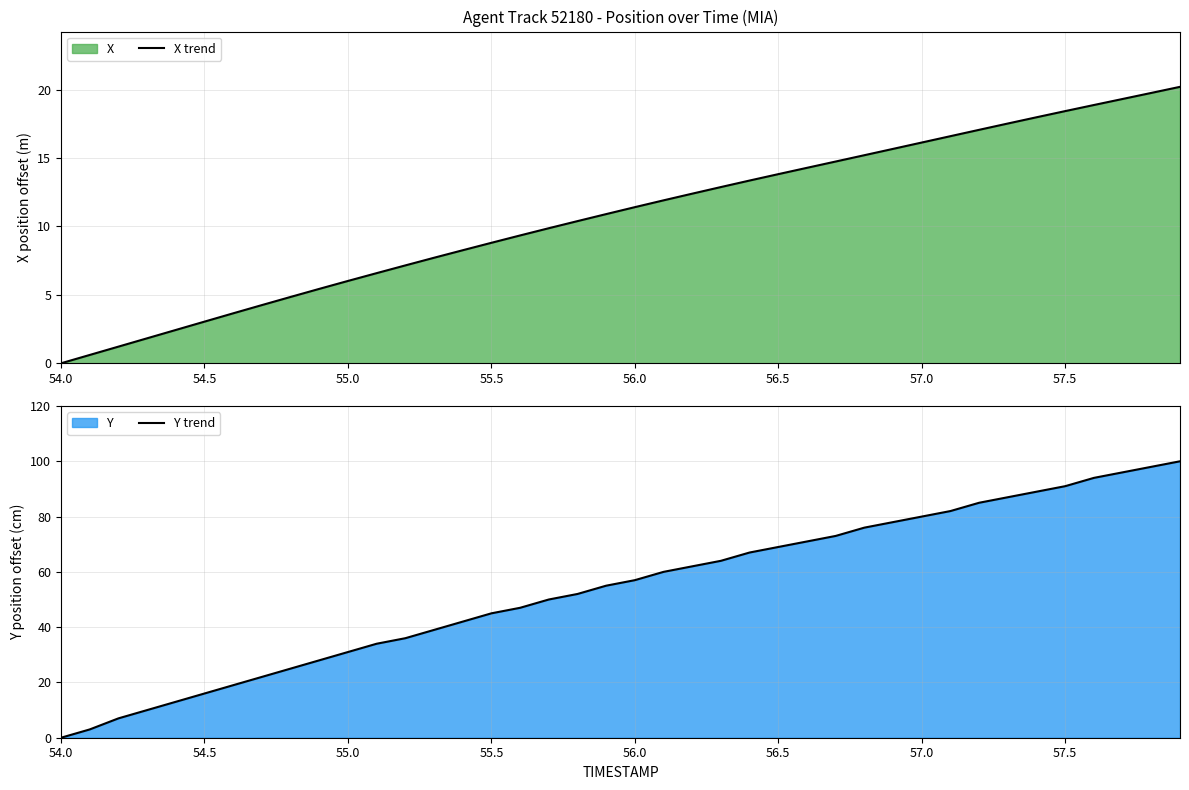

True or false: X trend has a value of 20.5 at 56.0.

False